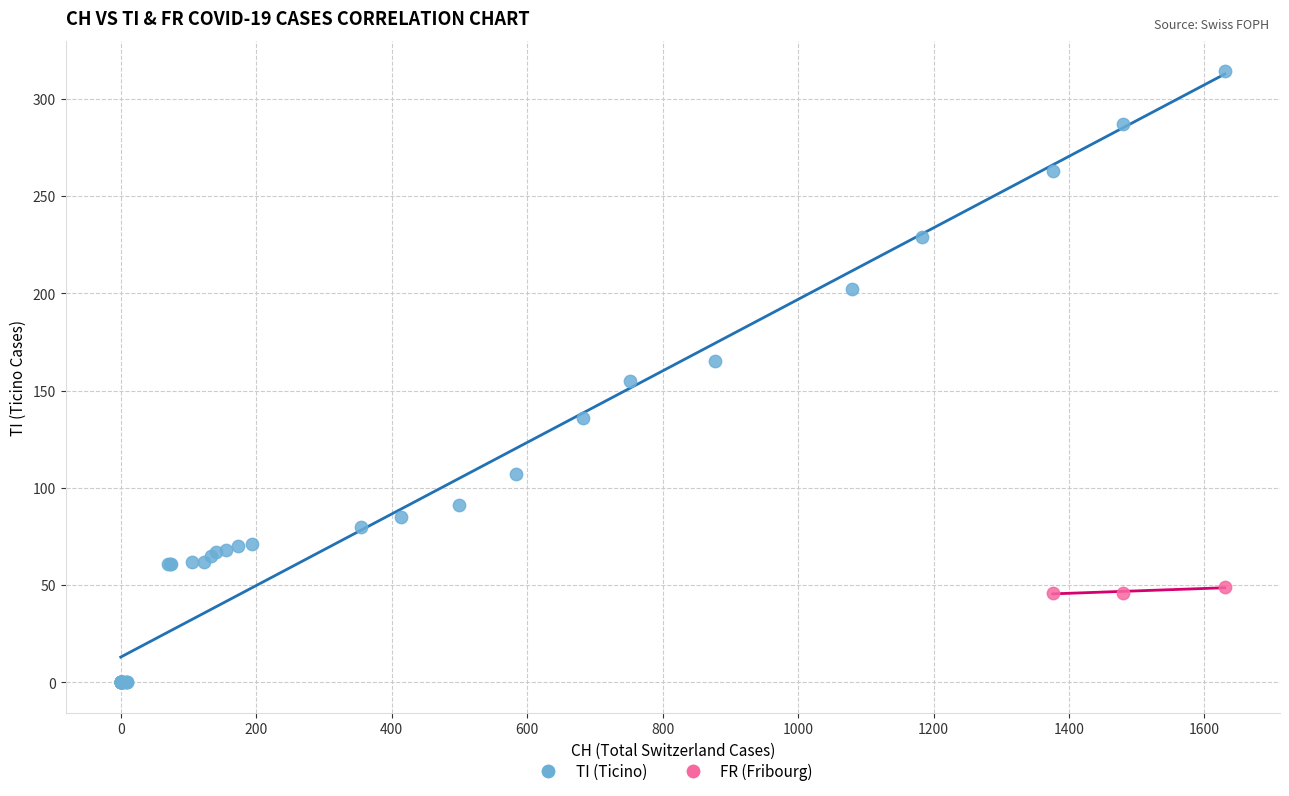

Which series has the widest spread of Y values?

TI (Ticino)